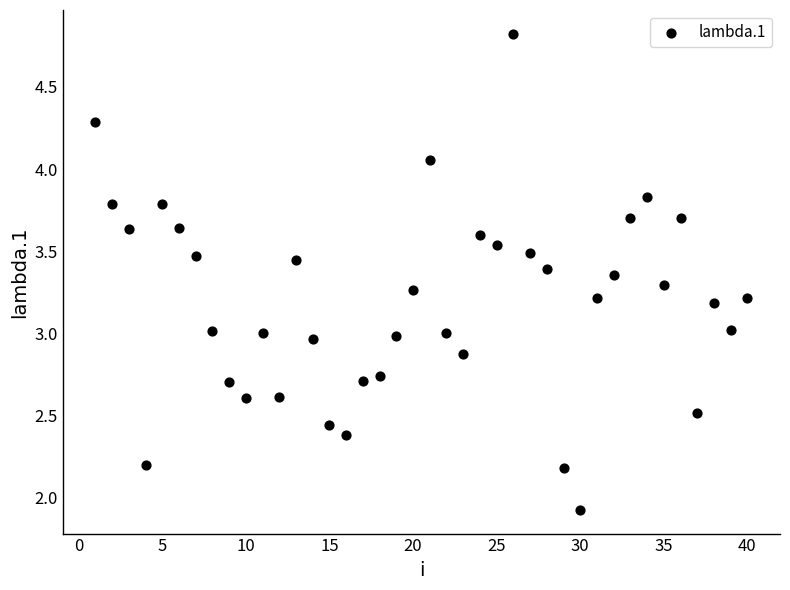

What is the range of Y values (max minus min)?

2.9